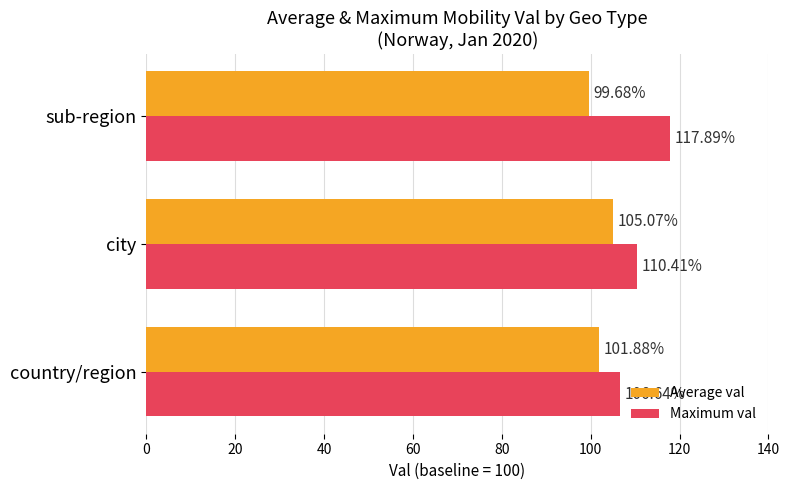

Which series has the widest spread of values?

Maximum val